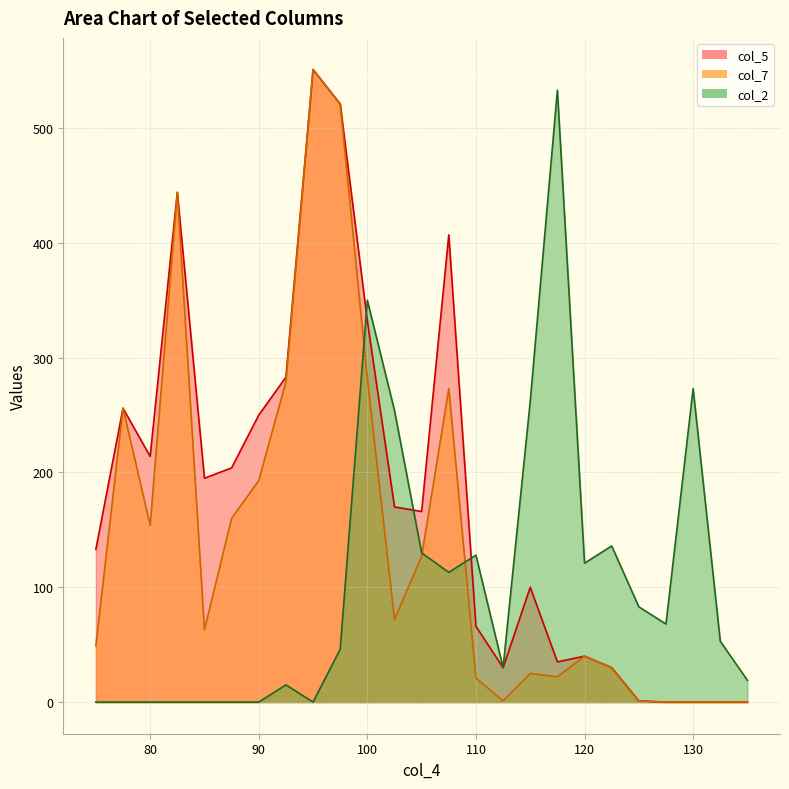

True or false: col_7 and col_5 cross at least once.

False